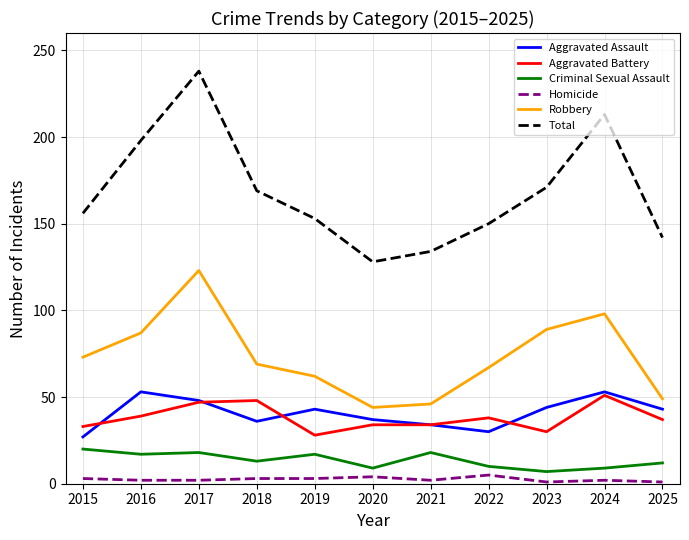

Which series changed the most between 2024 and 2025?

Total